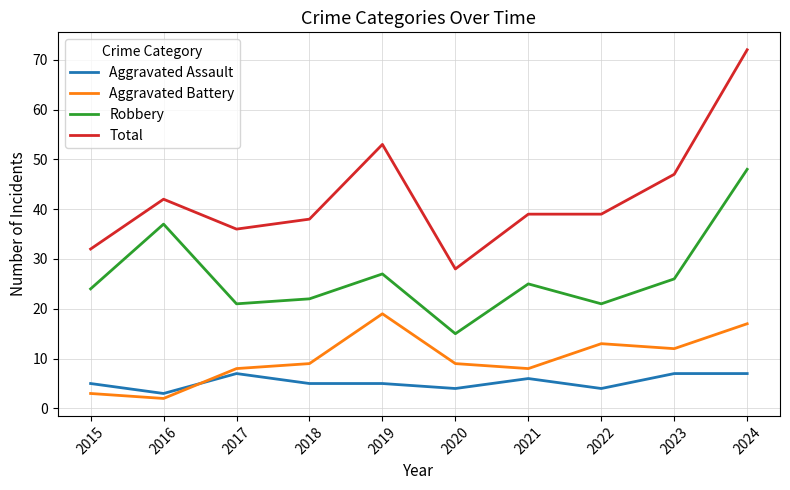

List the series in order of their peak value, highest first.

Total, Robbery, Aggravated Battery, Aggravated Assault